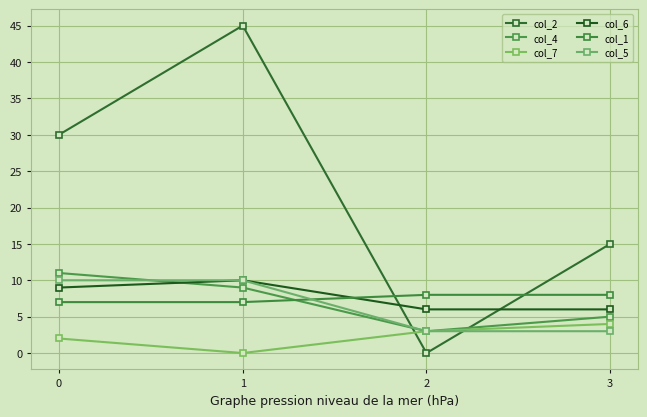

How many intersections are there between col_2 and col_5?

2